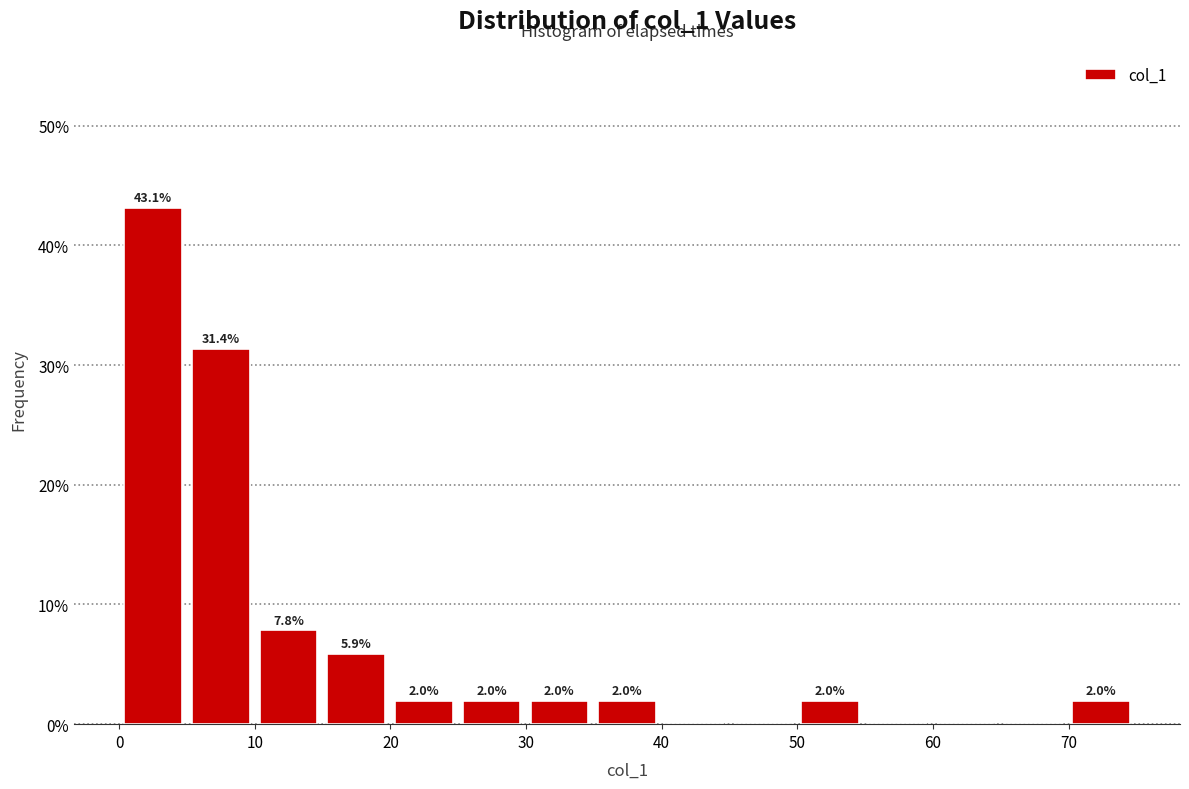

Which range on the x-axis has the tallest bar?

0 to 5